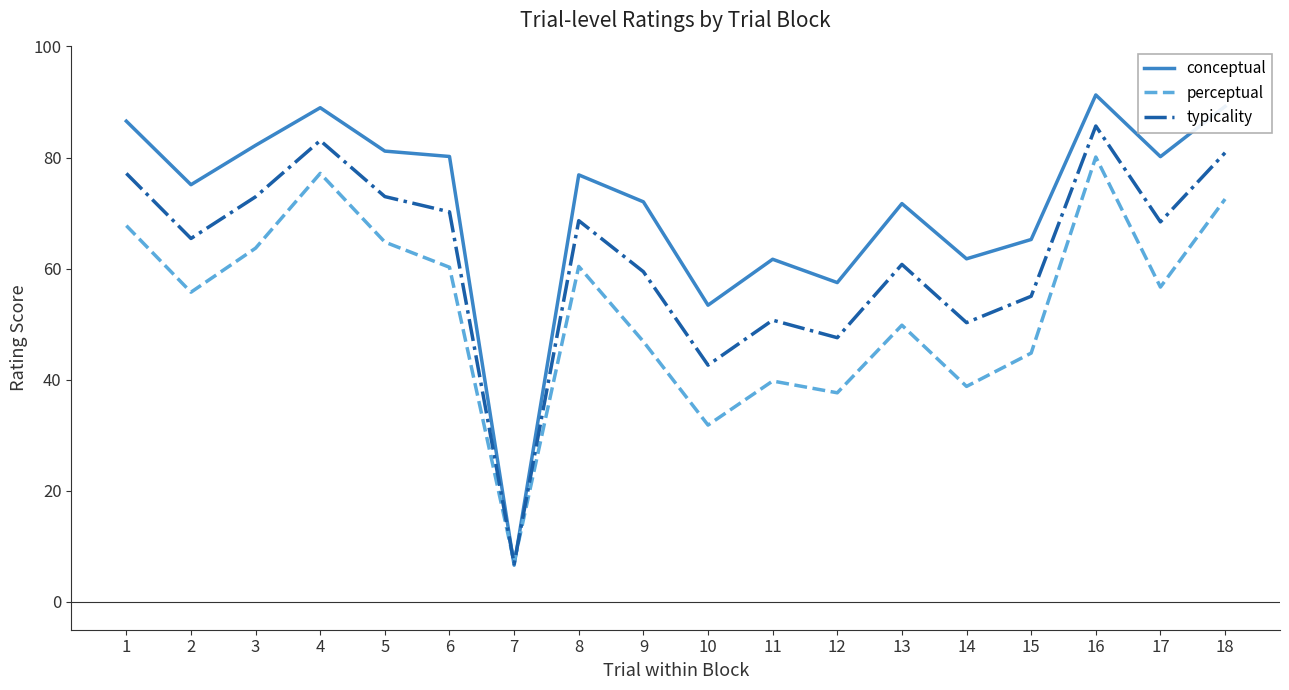

Rank the series at 15 from lowest to highest value.

perceptual, typicality, conceptual